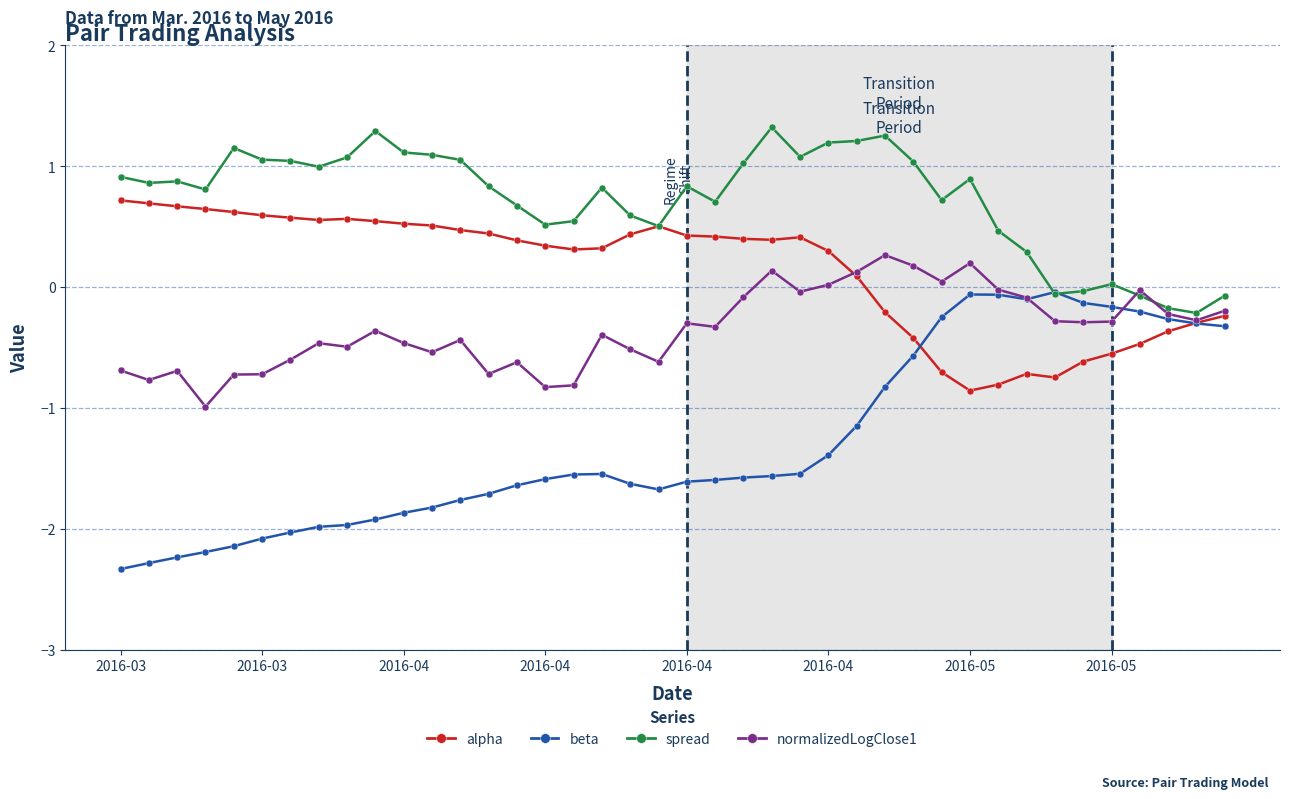

True or false: spread has more than 0 interior local peaks.

True